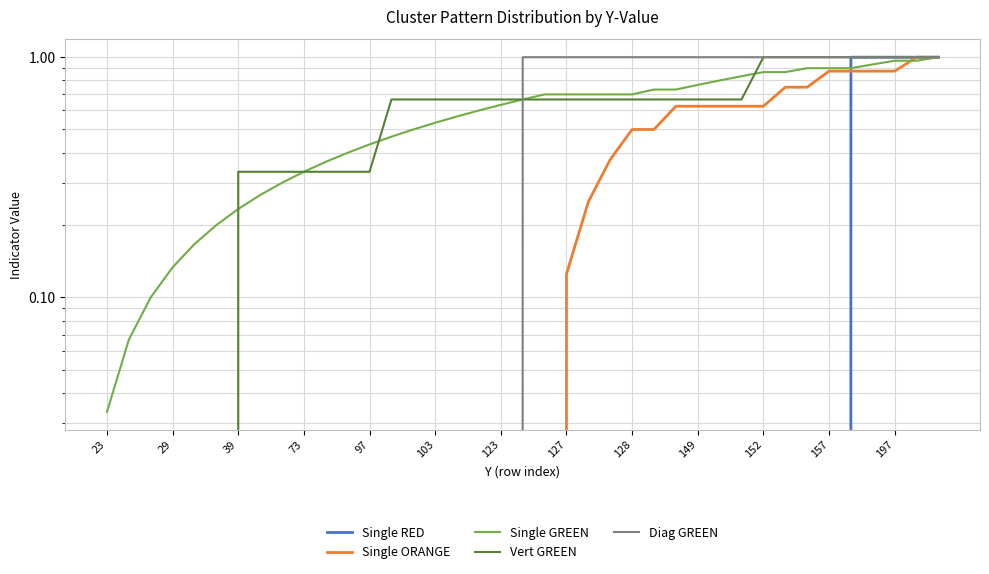

Which series changed the most between 34 and 37?

Single ORANGE